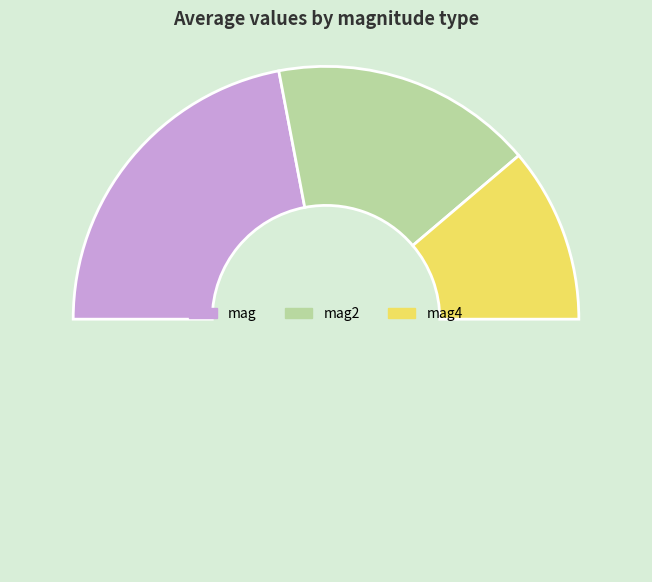

How many slices are in this pie chart?

4